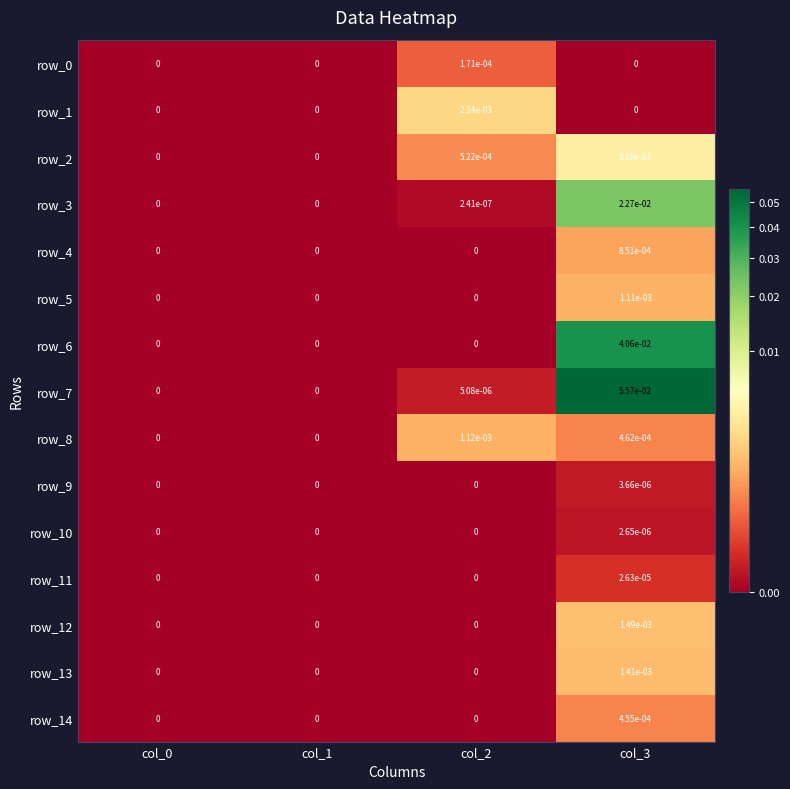

At which category does the chart reach its peak across all series?

col_3